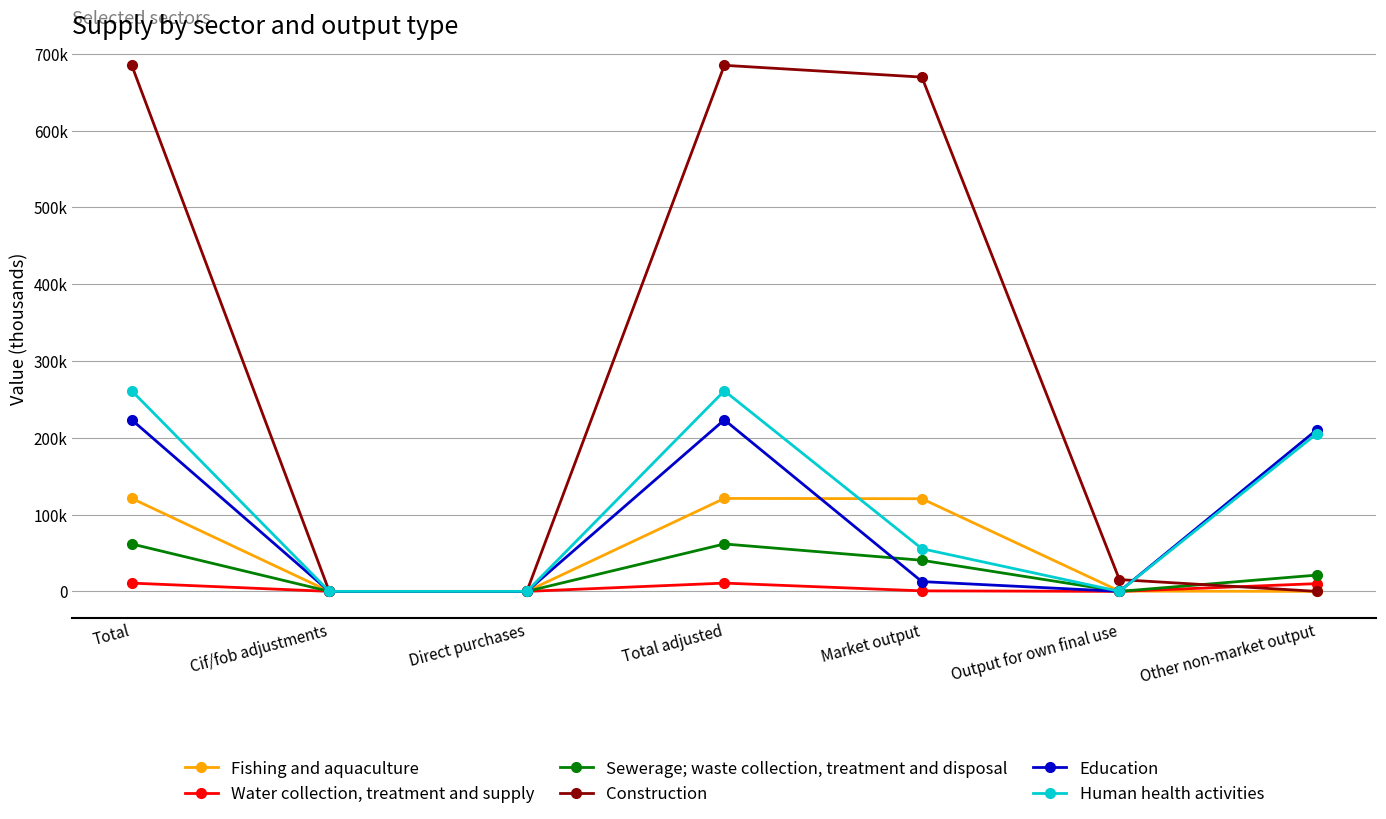

Does the chart have visible grid lines?

Yes